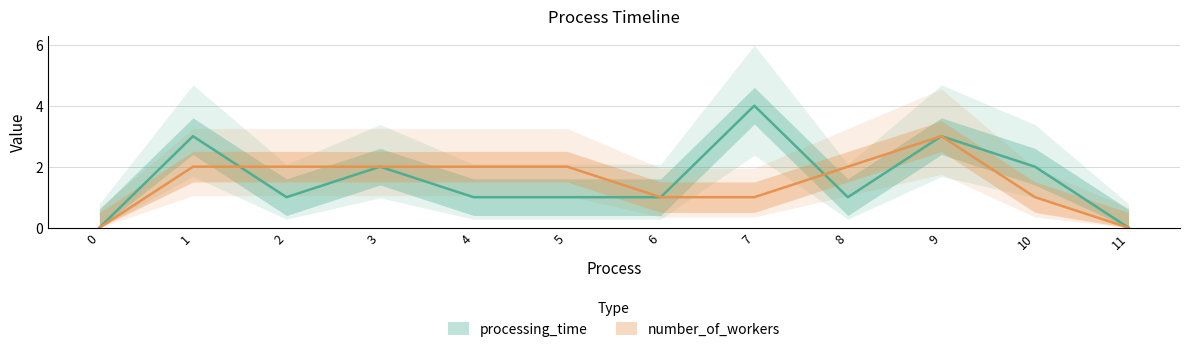

What is the sum of the processing_time values at 6 and 10?

3